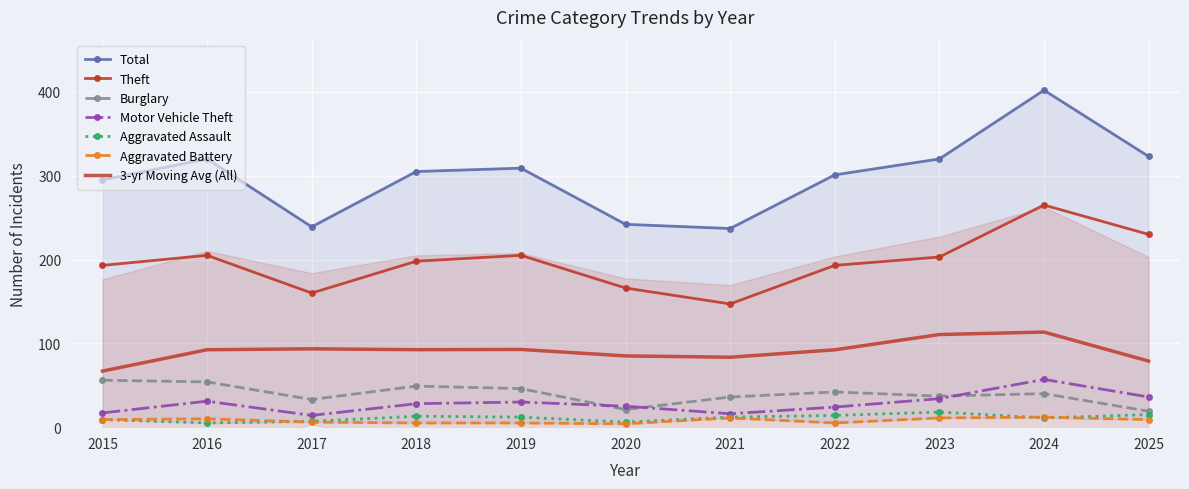

True or false: Motor Vehicle Theft has a value of 11.8 at 2016.

False